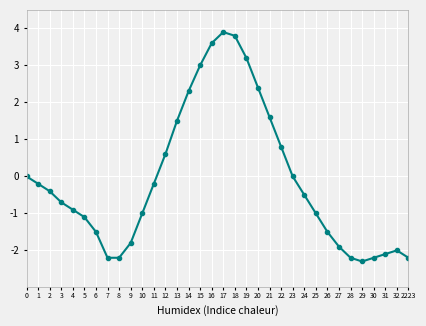

What is the sum of all values?

-3.4